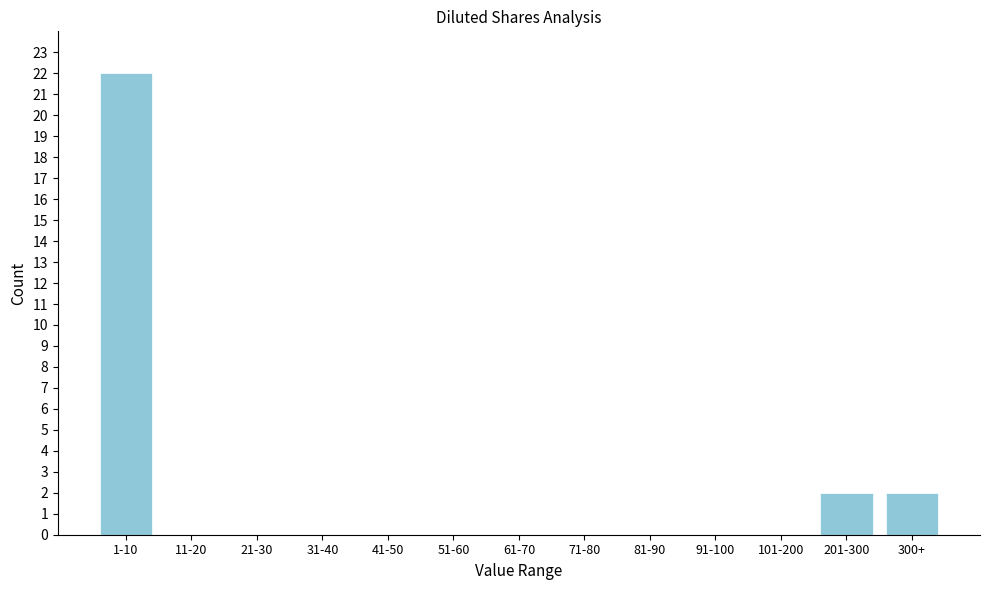

Reading left to right, what are all the values shown in this chart?

1-10=22	11-20=0	21-30=0	31-40=0	41-50=0	51-60=0	61-70=0	71-80=0	81-90=0	91-100=0	101-200=0	201-300=2	300+=2